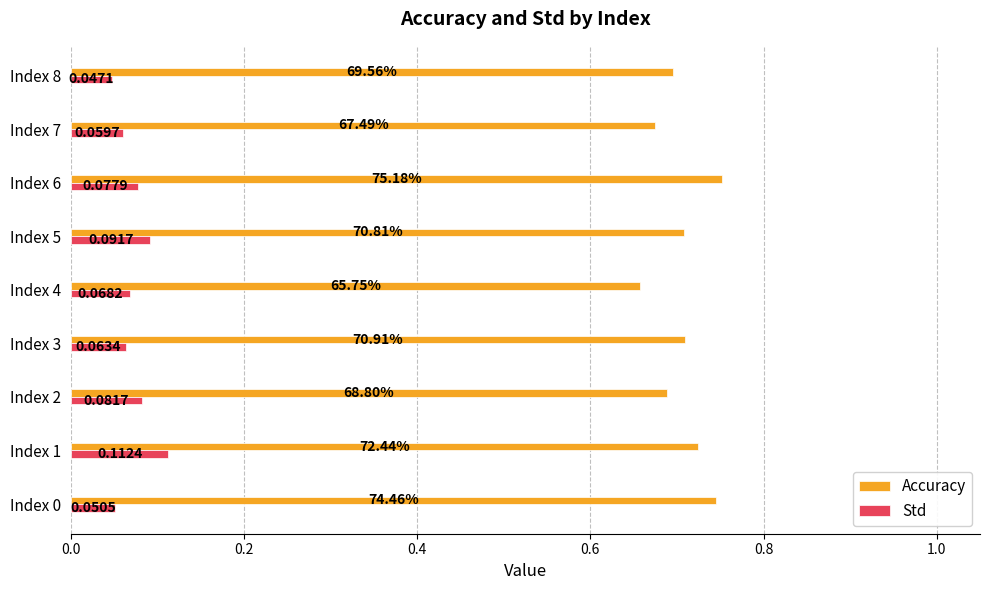

At Index 3, list the series in order from largest to smallest.

Accuracy, Std